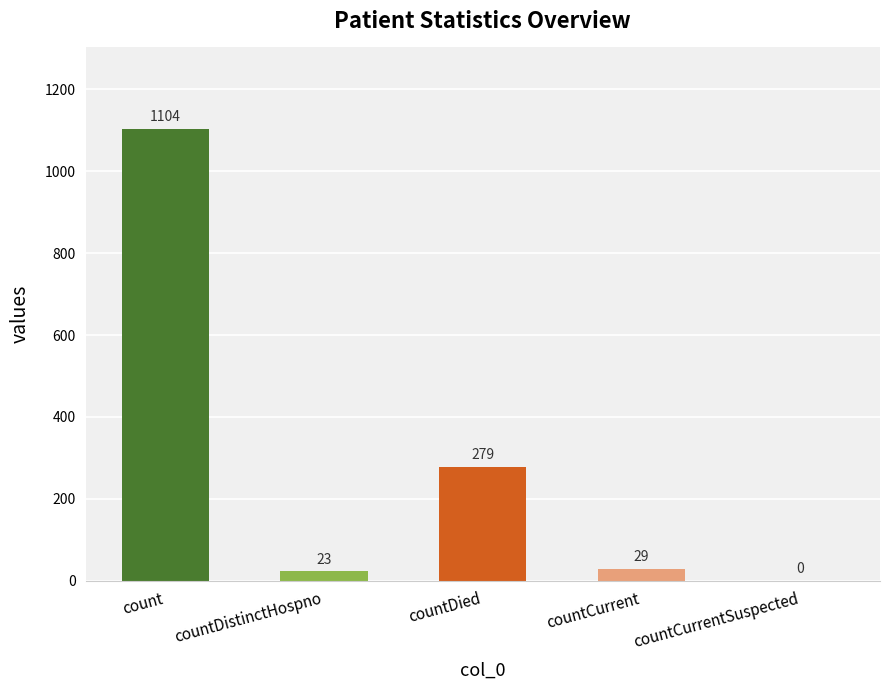

Are the bars horizontal?

No